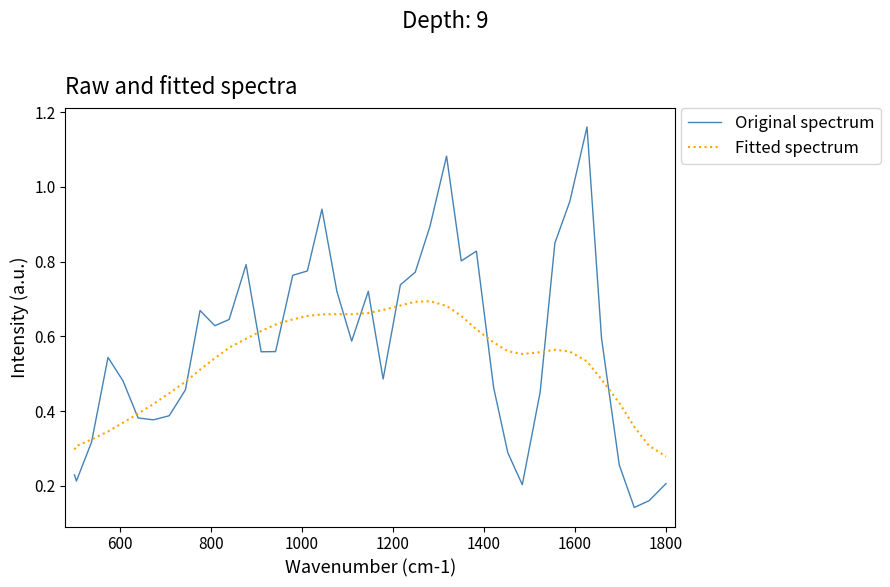

Rank the series by their average value, from highest to lowest.

Original spectrum, Fitted spectrum